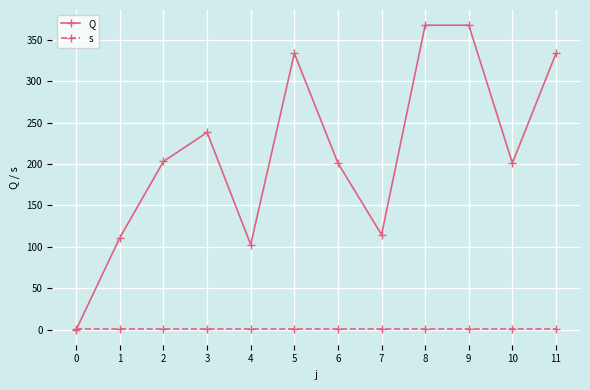

What is the difference between the maximum and minimum values in the Q series?

367.5